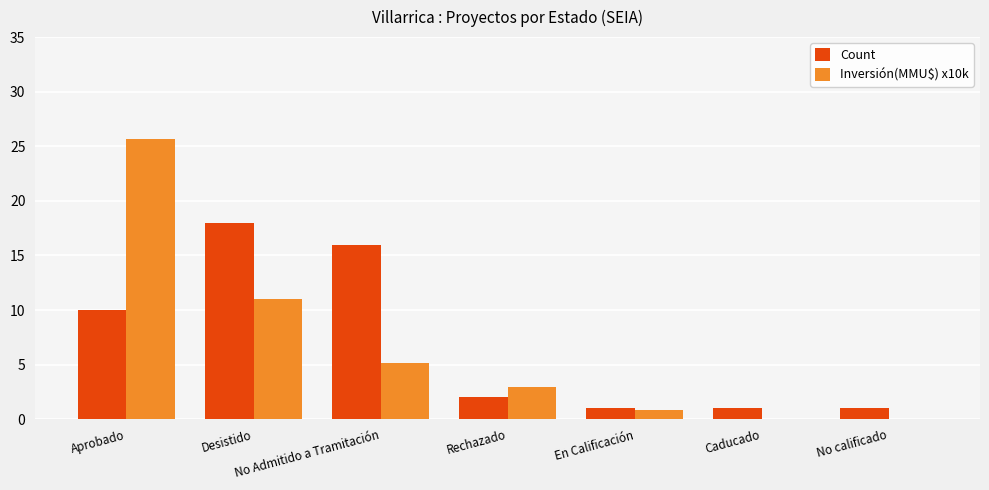

What are all the series names shown in the legend?

Count, Inversión(MMU$) x10k